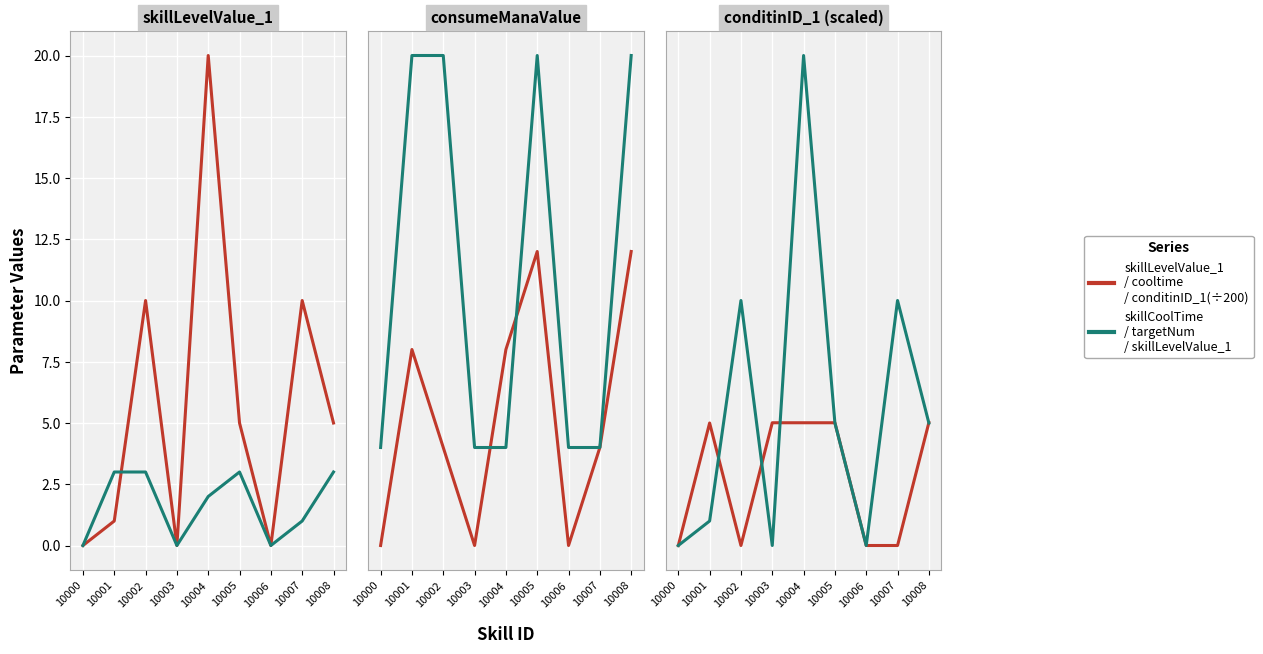

Is this an area chart (filled region under the line)?

No